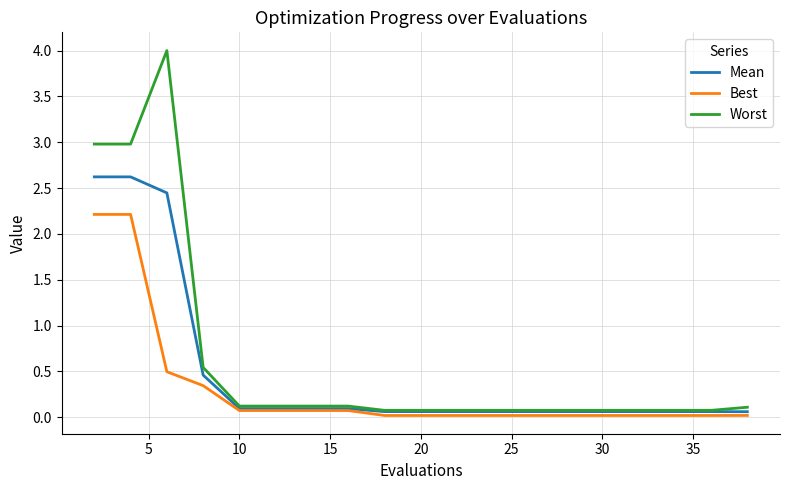

Which series has the largest range (max minus min)?

Worst